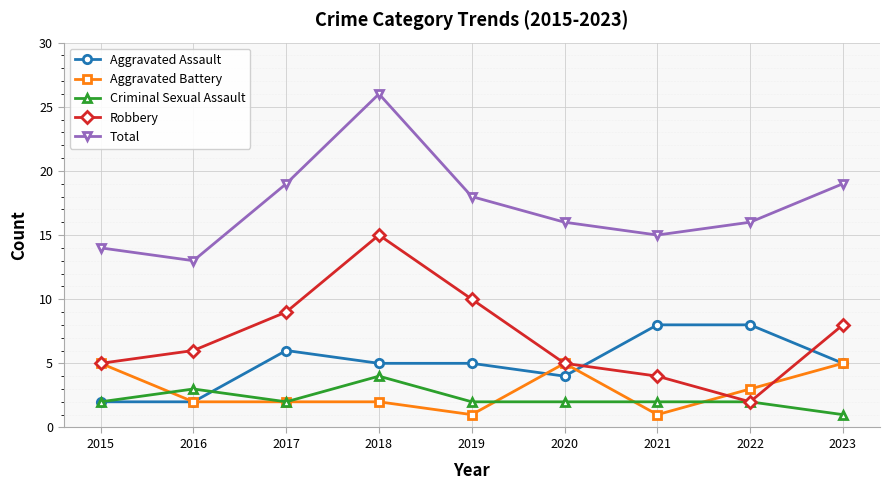

Reading right to left, transcribe all the data shown in this chart.

Aggravated Assault: 5	8	8	4	5	5	6	2	2
Aggravated Battery: 5	3	1	5	1	2	2	2	5
Criminal Sexual Assault: 1	2	2	2	2	4	2	3	2
Robbery: 8	2	4	5	10	15	9	6	5
Total: 19	16	15	16	18	26	19	13	14